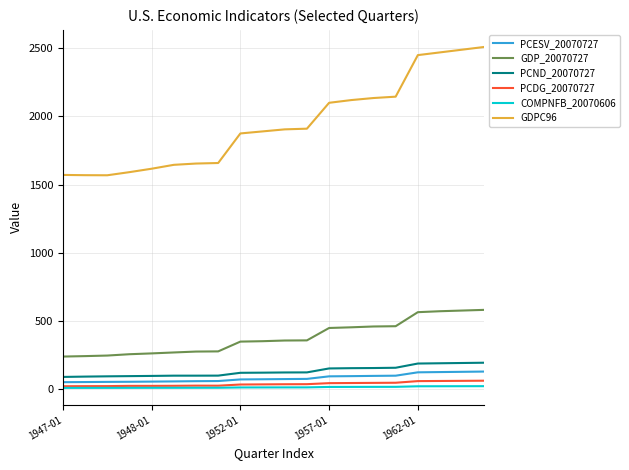

Which series has the largest total across all categories?

GDPC96